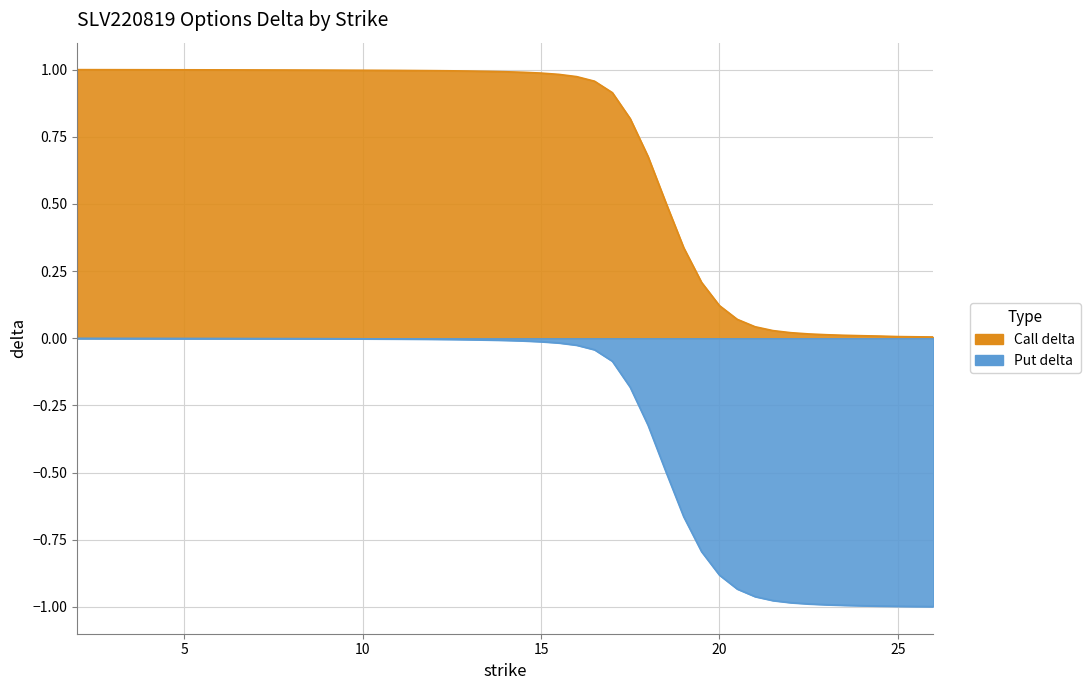

Which series has the largest total across all categories?

Call delta